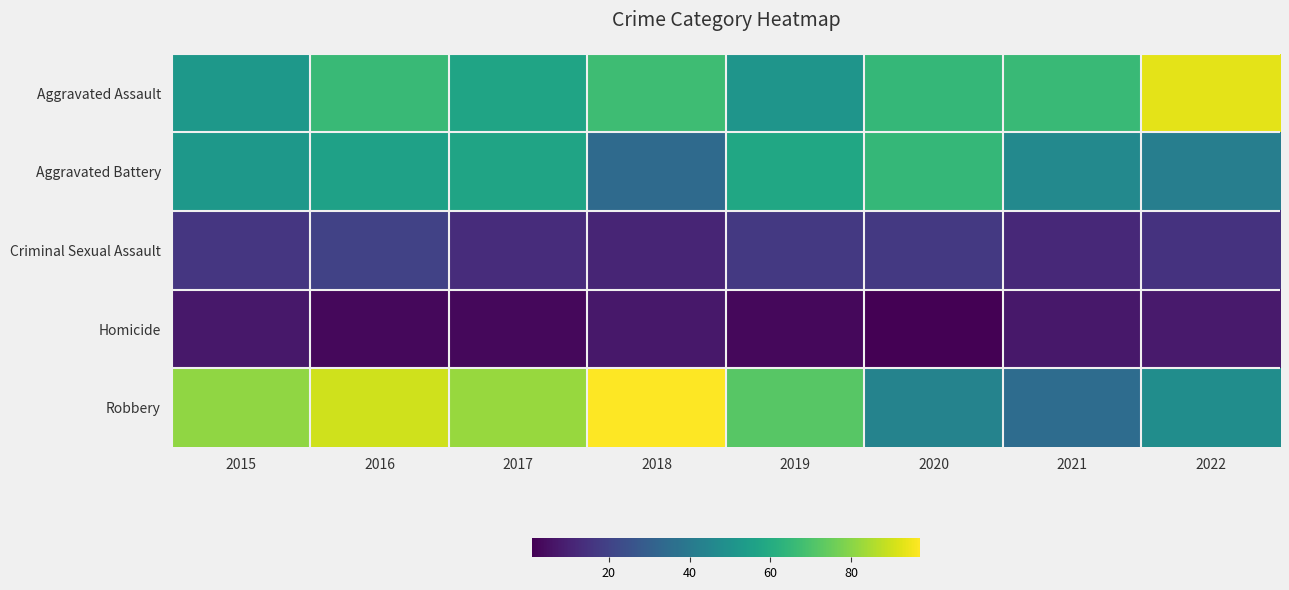

Which category has the highest value across all series?

2018